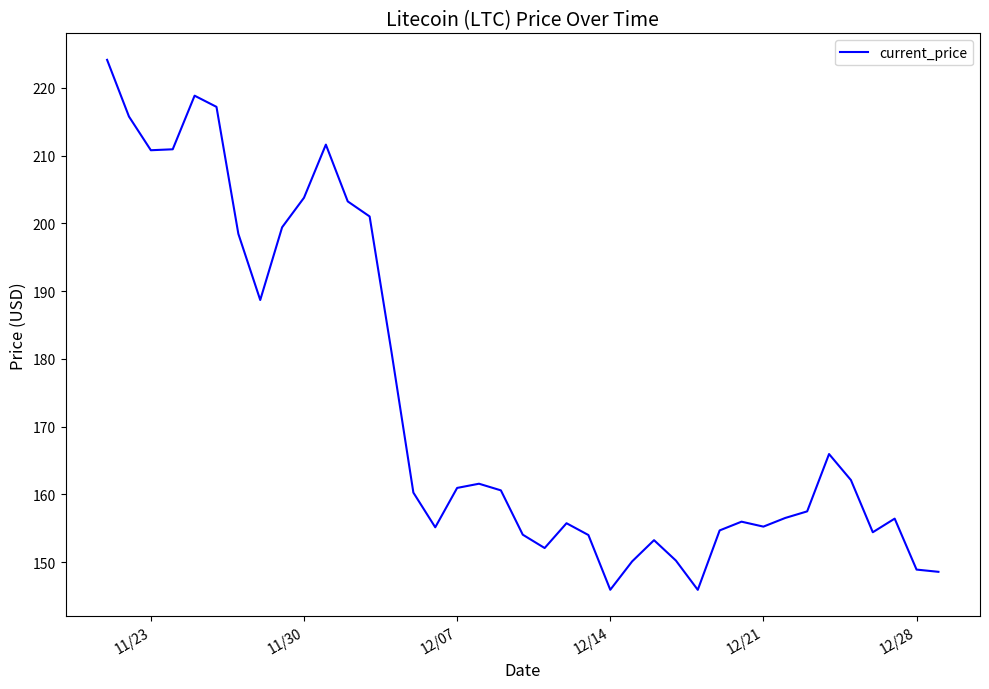

What is the smallest value displayed?

145.9